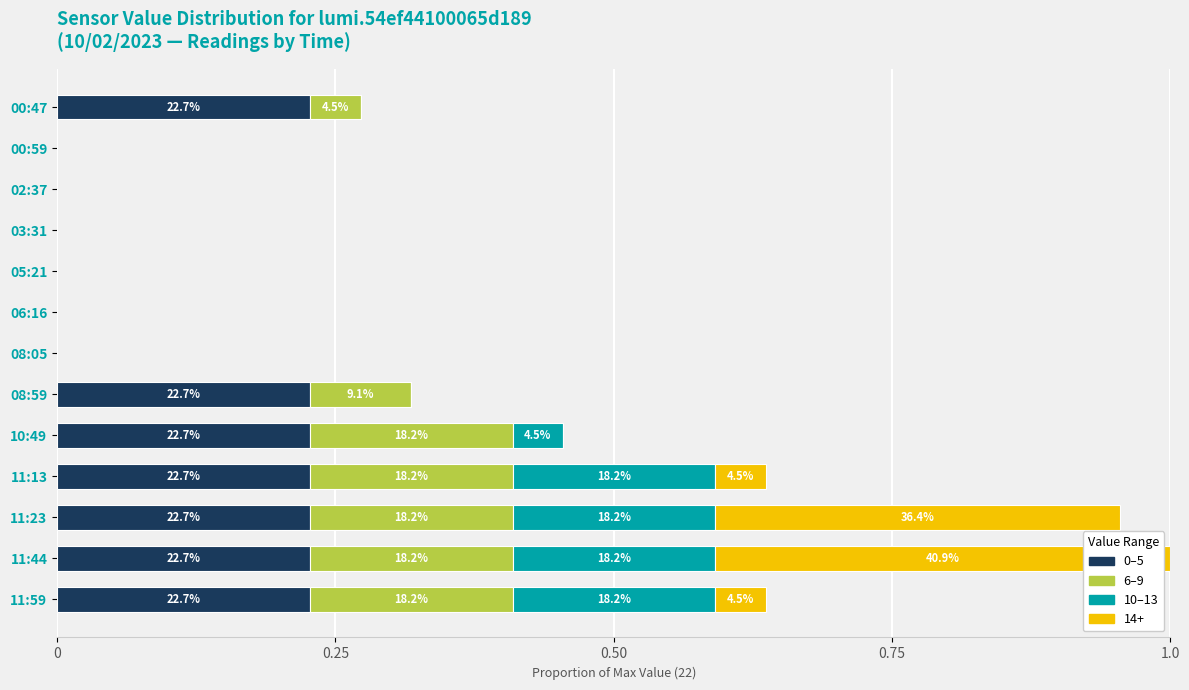

True or false: 0–5 has a value of 0.3 at 11:59.

False